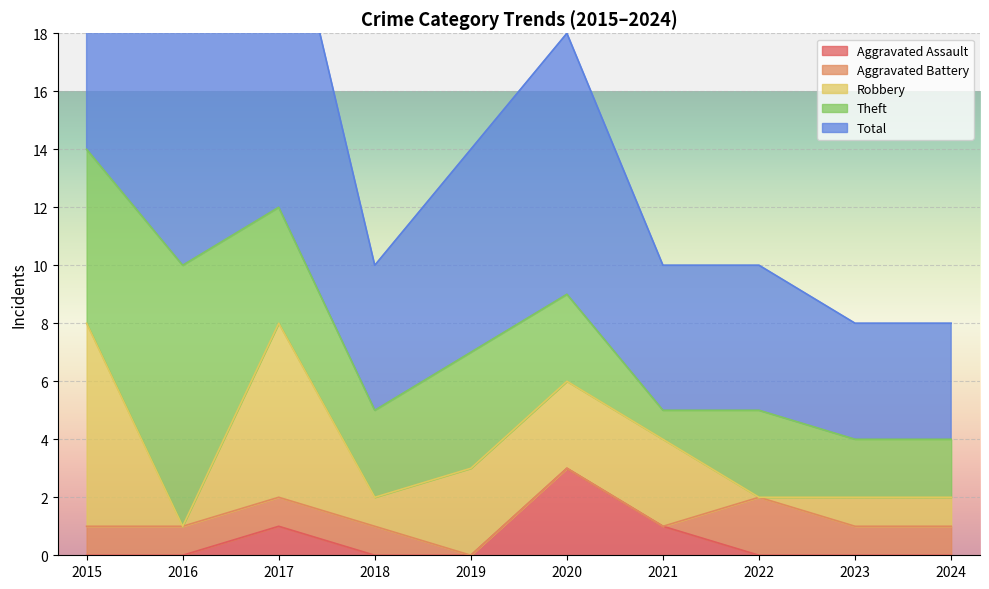

What is the sum of the Aggravated Battery values at 2020 and 2023?

1